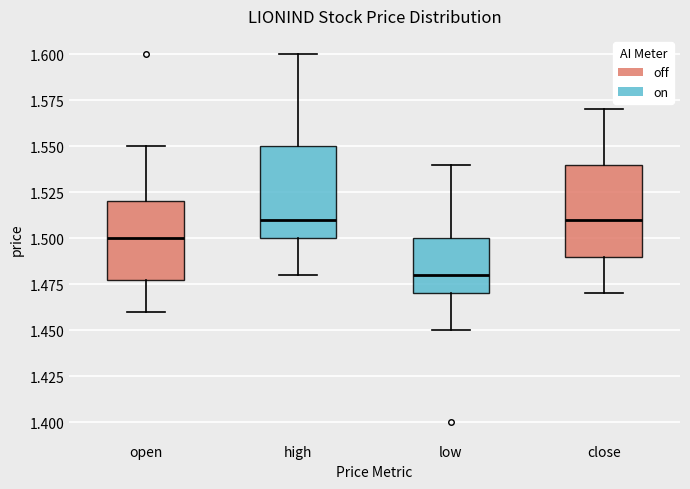

Where does the upper whisker of the box for low end on the y-axis? The values are not printed on the chart, so give them approximately, as read against the axis.

1.54